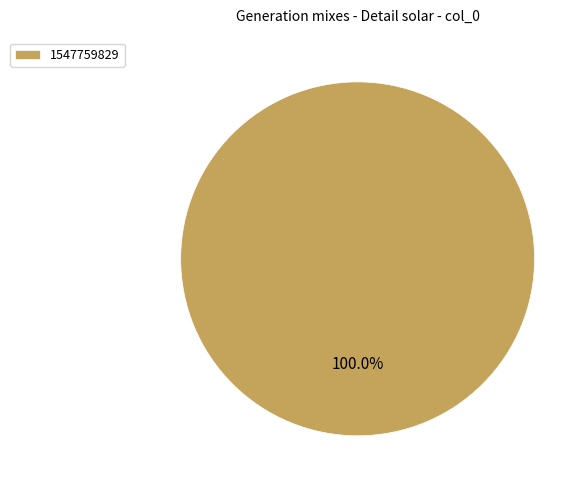

Rank the categories by value from highest to lowest.

1547759829